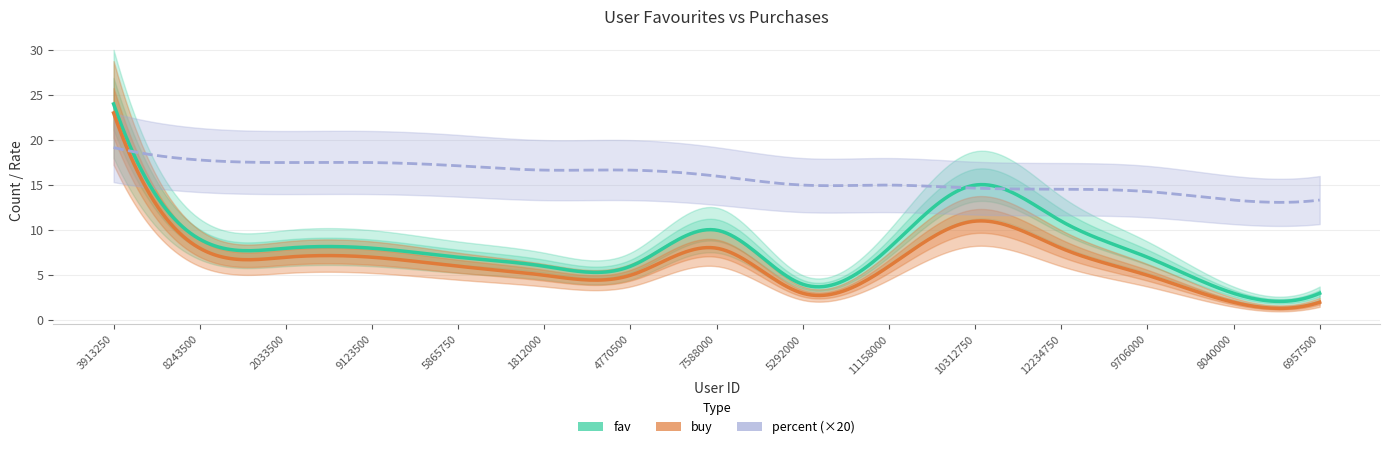

What is the spread (max minus min) of values at 9706000?

6.3